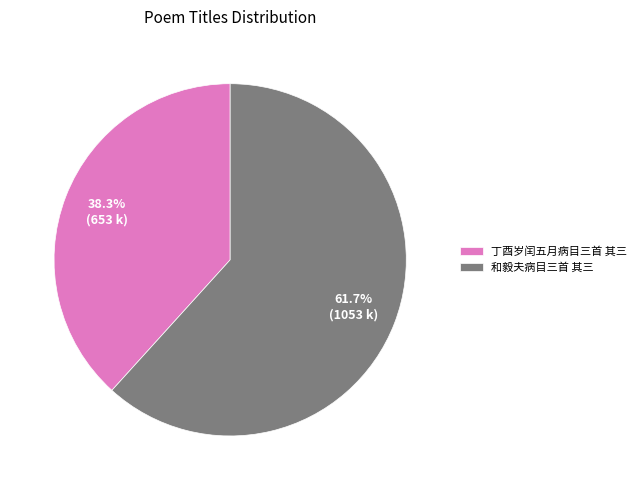

Approximately how many times larger is the value at 丁酉岁闰五月病目三首 其三 compared to 和毅夫病目三首 其三?

0.6